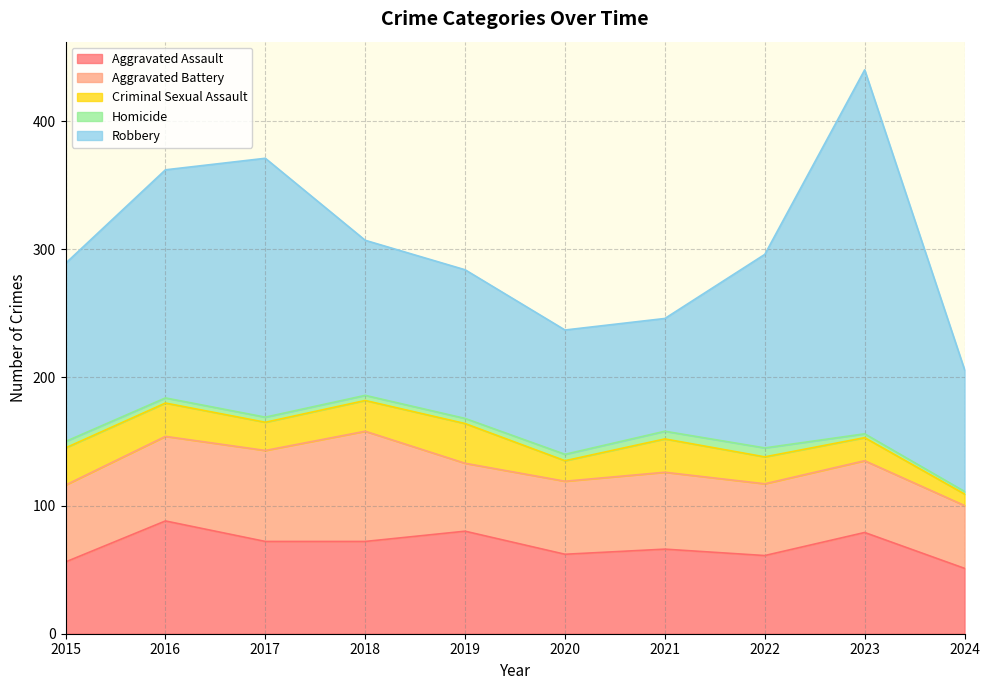

List the labels in order of Aggravated Assault value, largest first.

2016, 2019, 2023, 2017, 2018, 2021, 2020, 2022, 2015, 2024